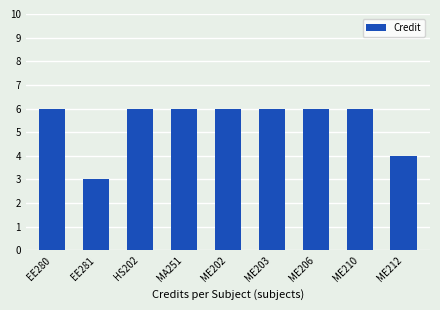

What is the label of the 9th bar from the right?

EE280